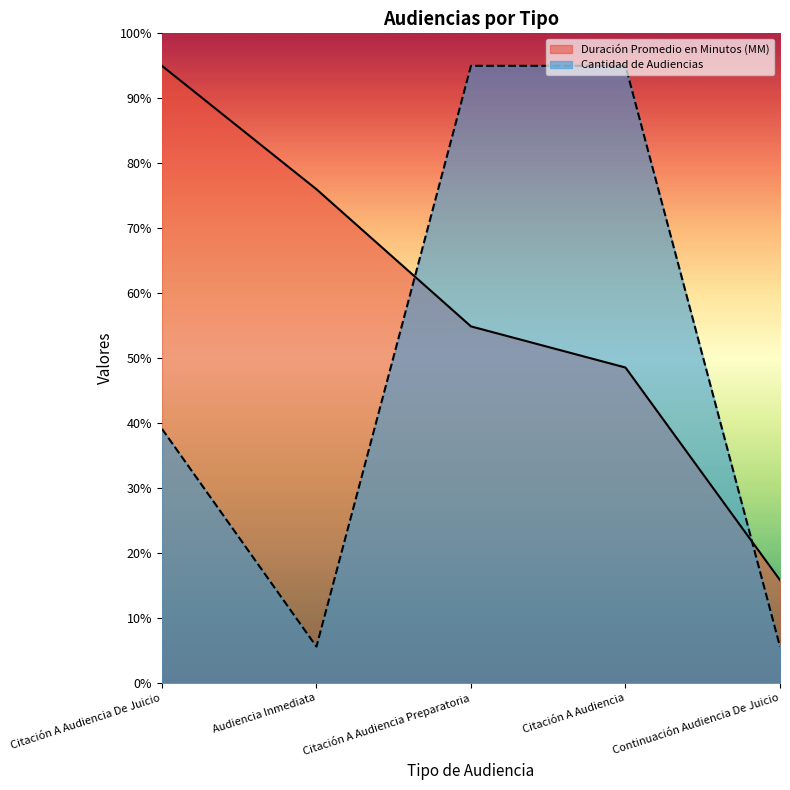

What is the spread (max minus min) of values at Audiencia Inmediata?

70.4